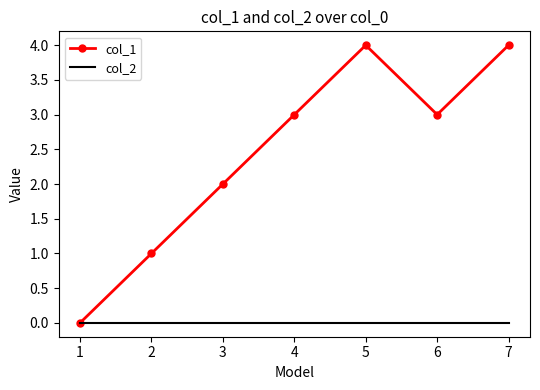

Is it true that col_2 equals 0 at 3?

True